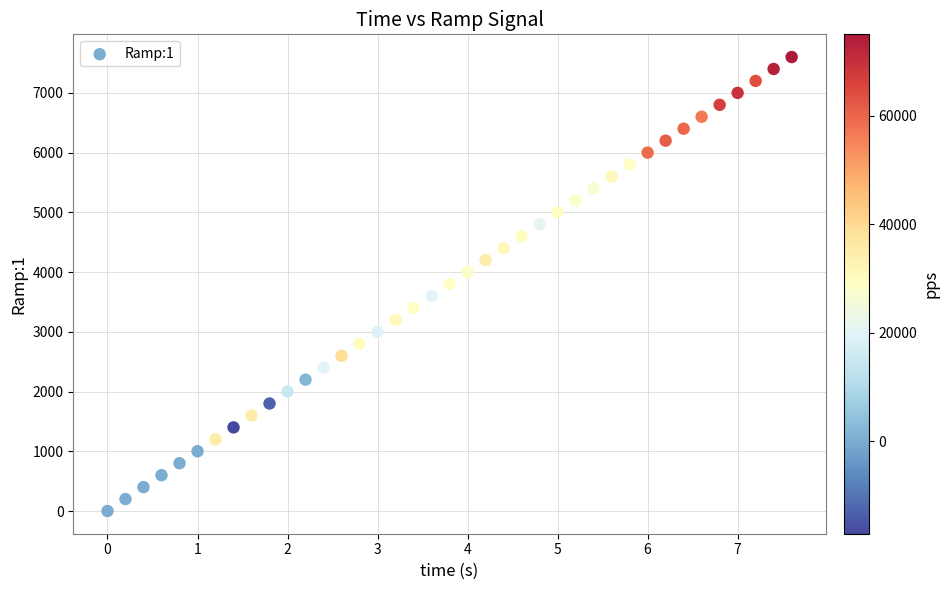

What is the range of Y values (max minus min)?

7600